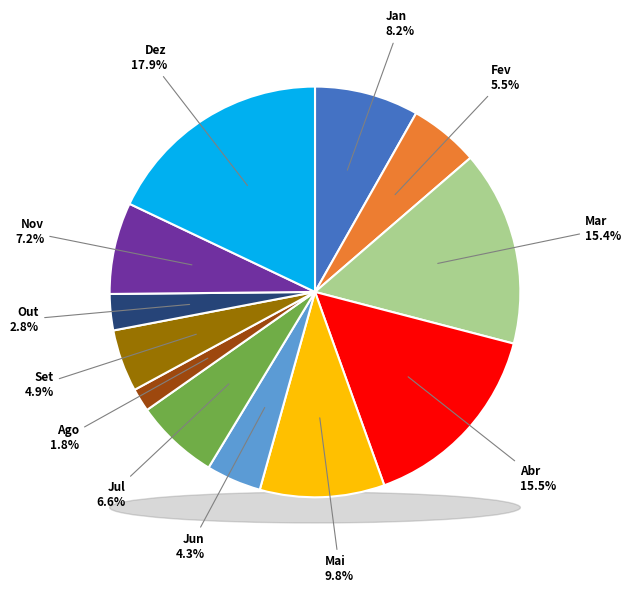

Which category has the smallest portion of the pie?

Ago